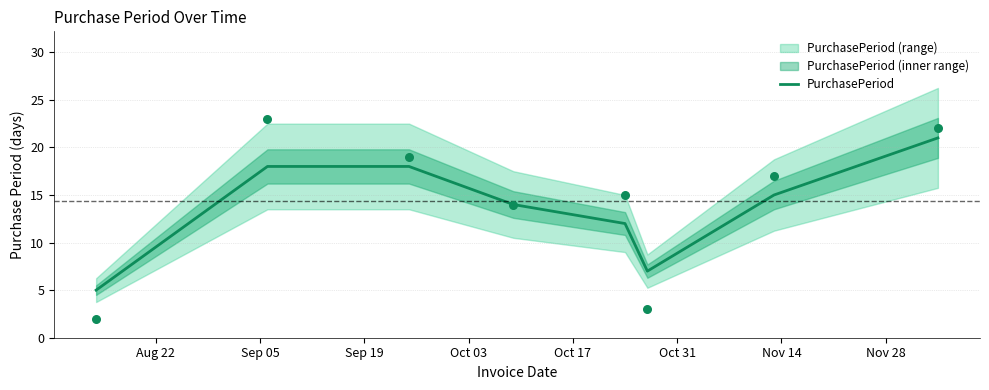

What is the change in value from Sep 05 to Oct 03?

-4